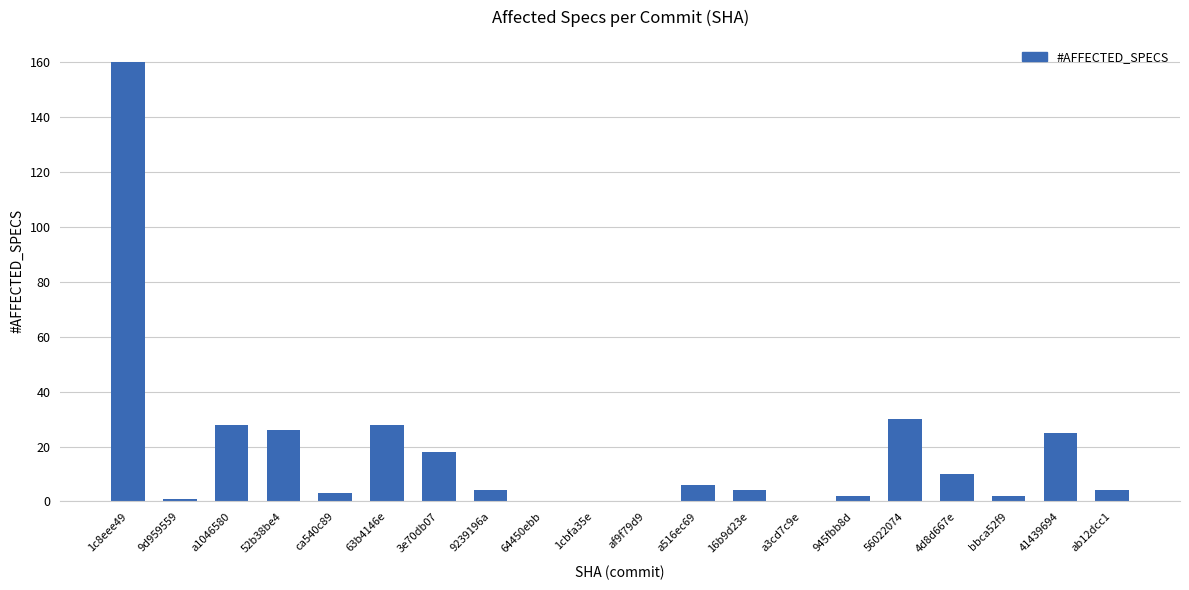

What is the maximum value shown in the chart?

160